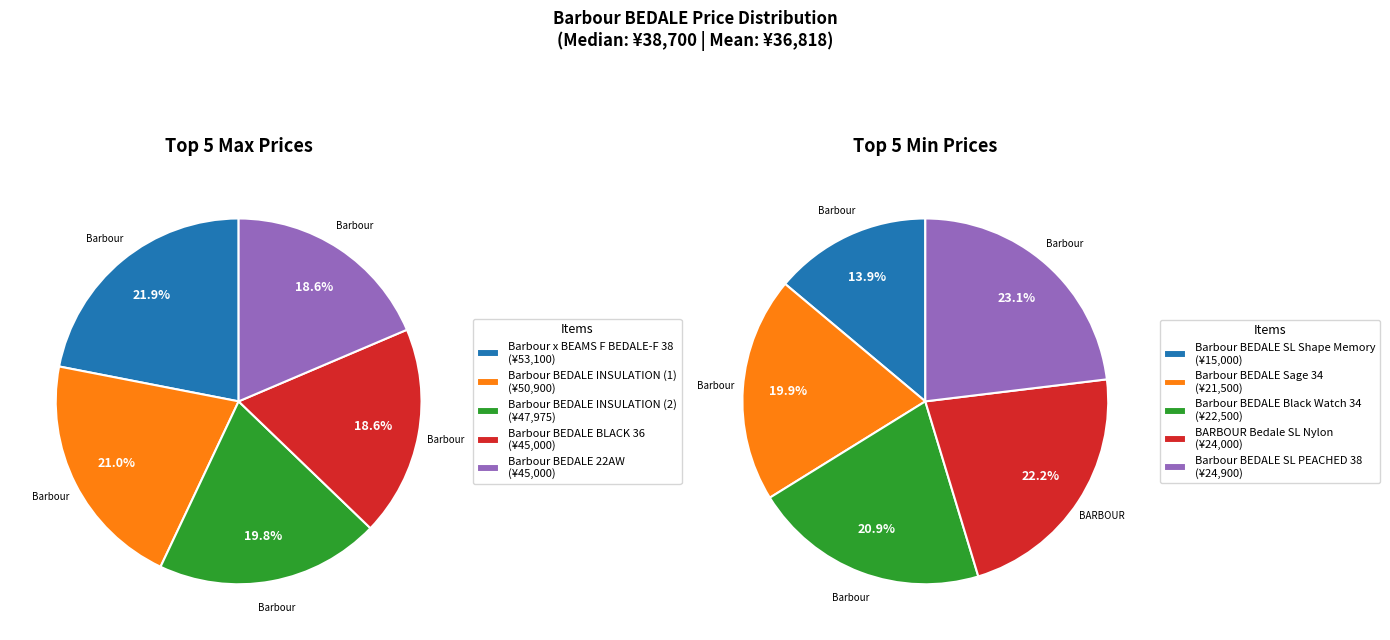

Count the number of slices in the pie.

5